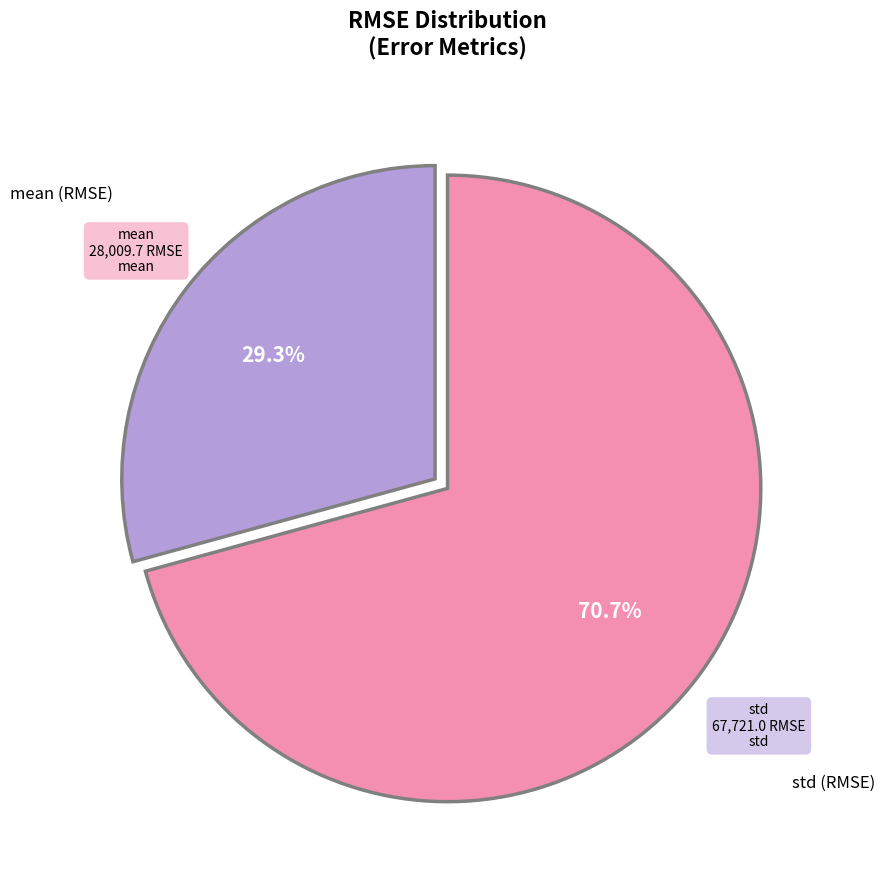

Does any single category account for the majority?

Yes